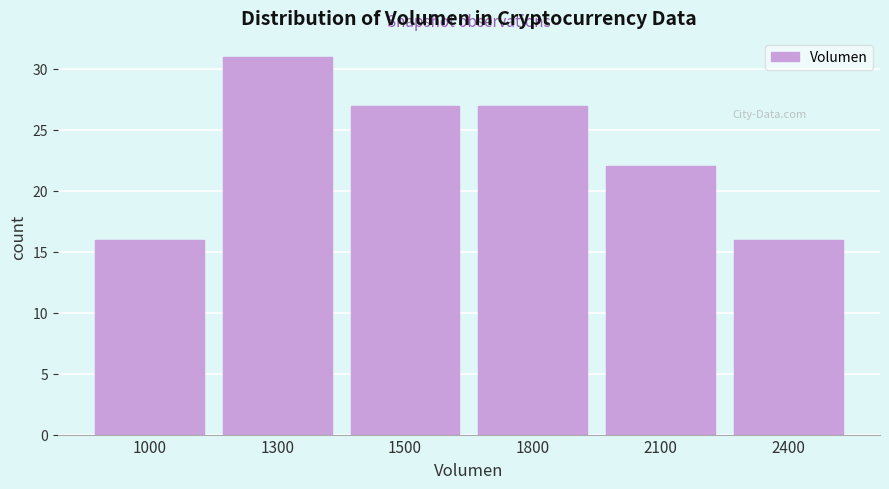

Reading right to left, what are all the values shown in this chart?

16	22	27	27	31	16